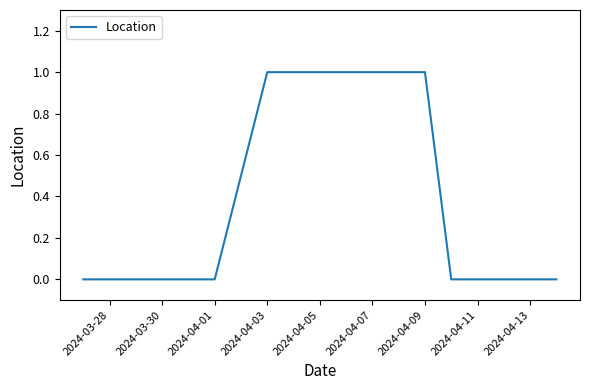

What is the difference between the second highest and minimum values?

1